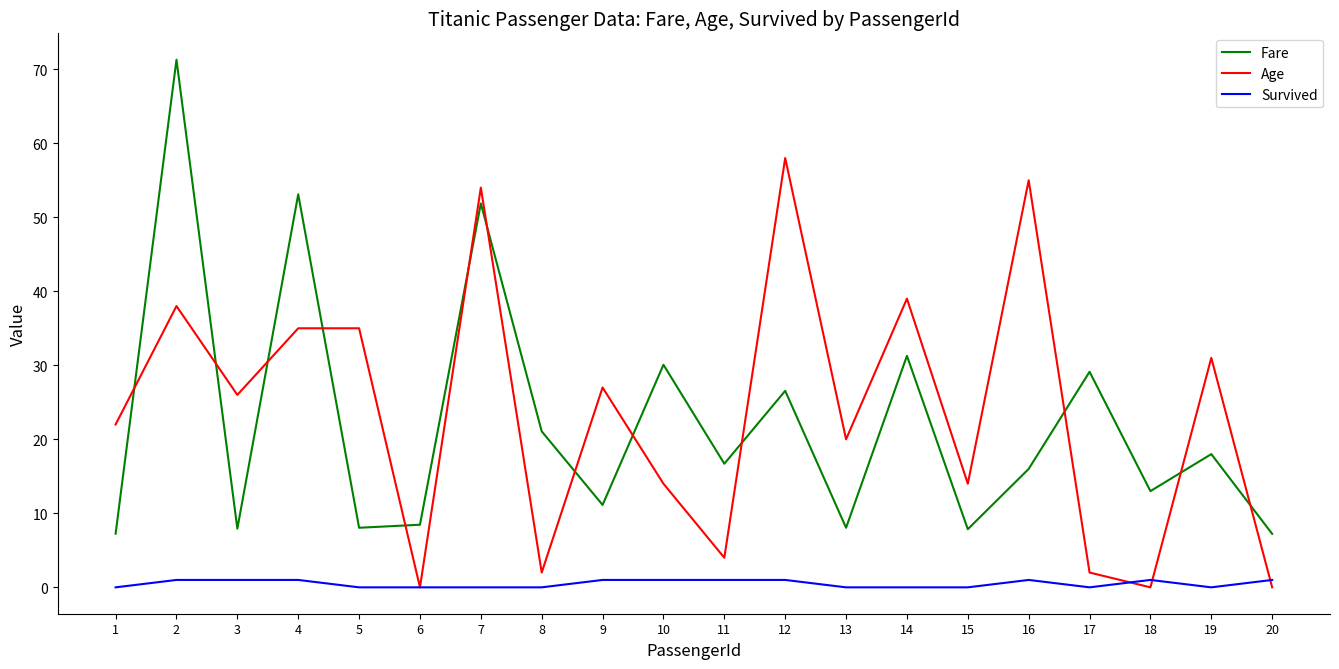

What are all the series names shown in the legend?

Fare, Age, Survived